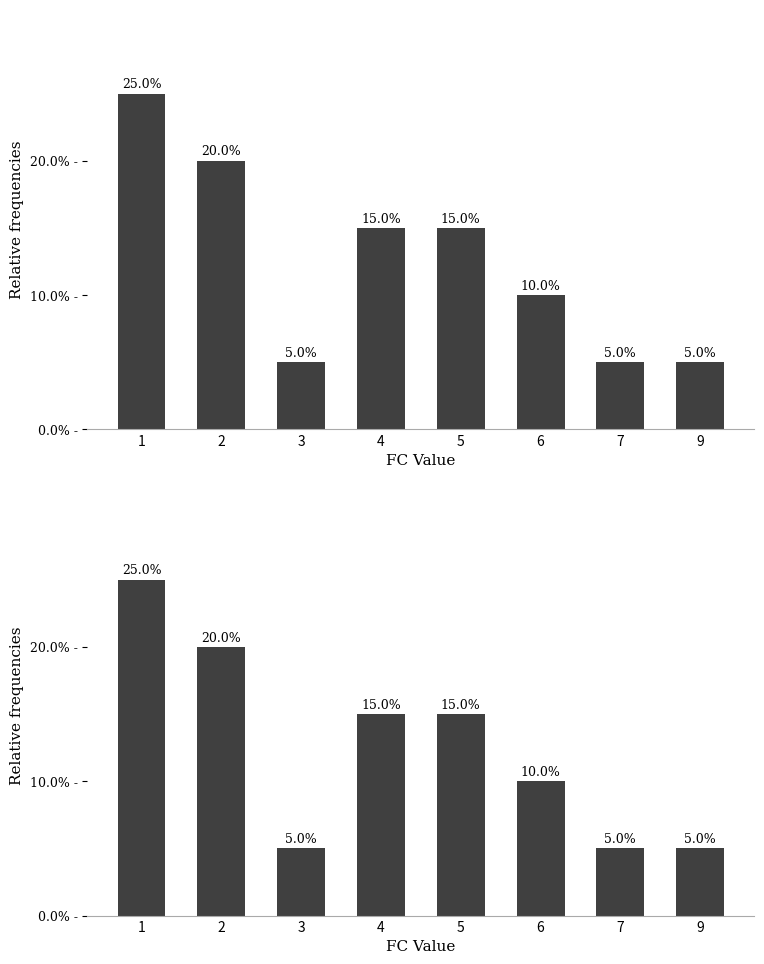

Rank the categories by value from highest to lowest.

1, 2, 4, 5, 6, 3, 7, 9